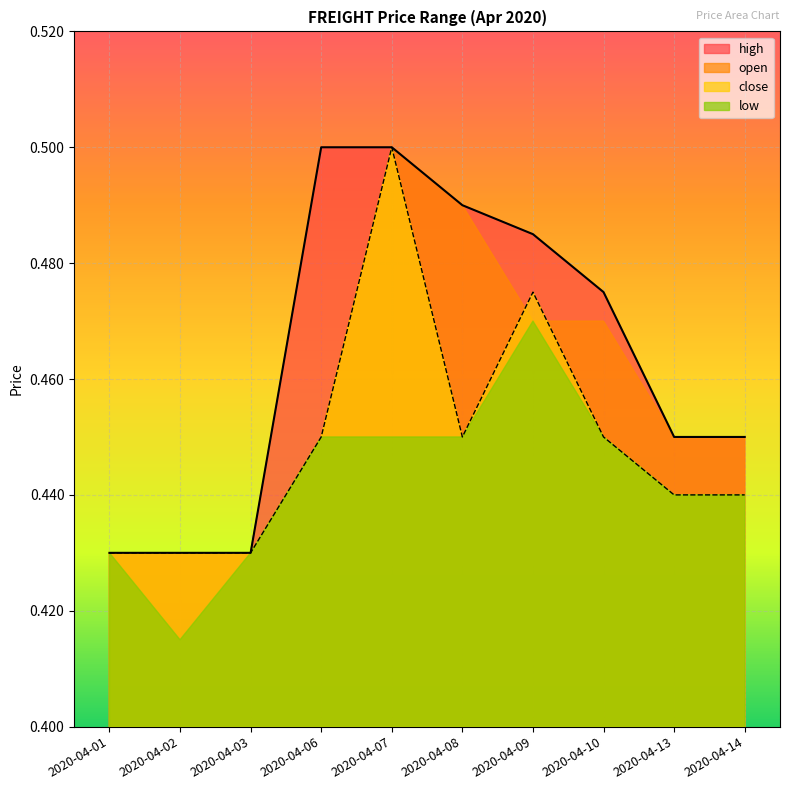

Between 2020-04-01 and 2020-04-09, which series saw the biggest shift?

high